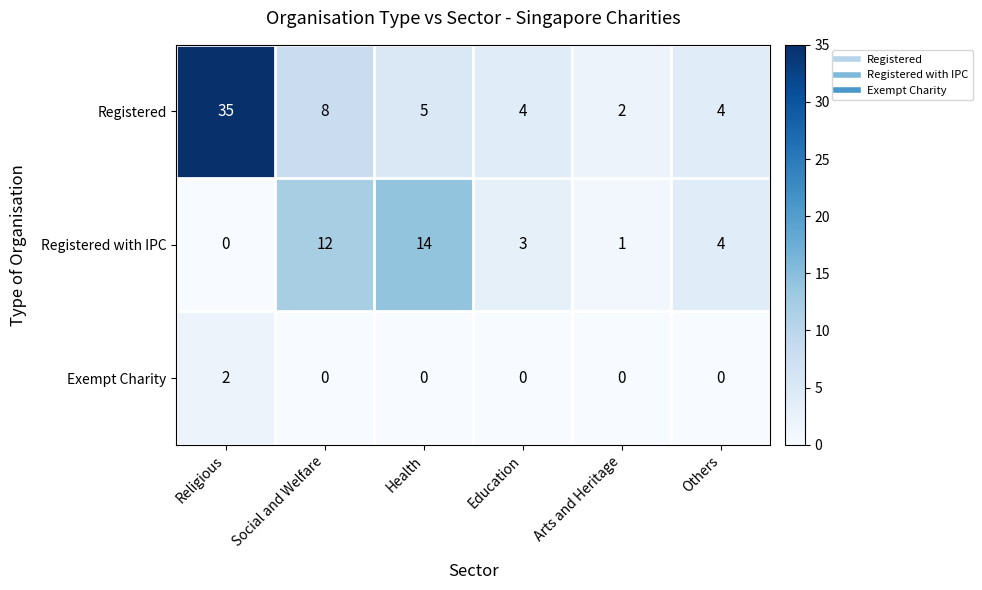

Is the value of Exempt Charity at Arts and Heritage greater than the value of Registered with IPC at Others?

No